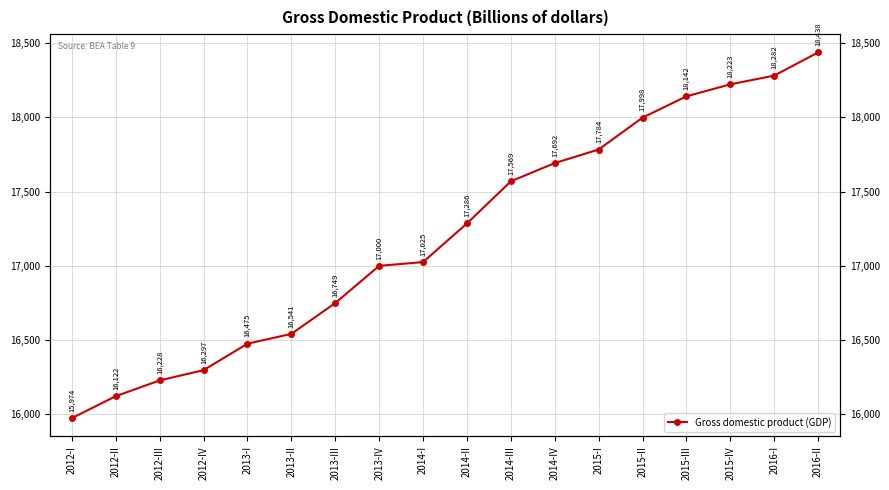

True or false: there are more than 1 points higher than both neighbors.

False